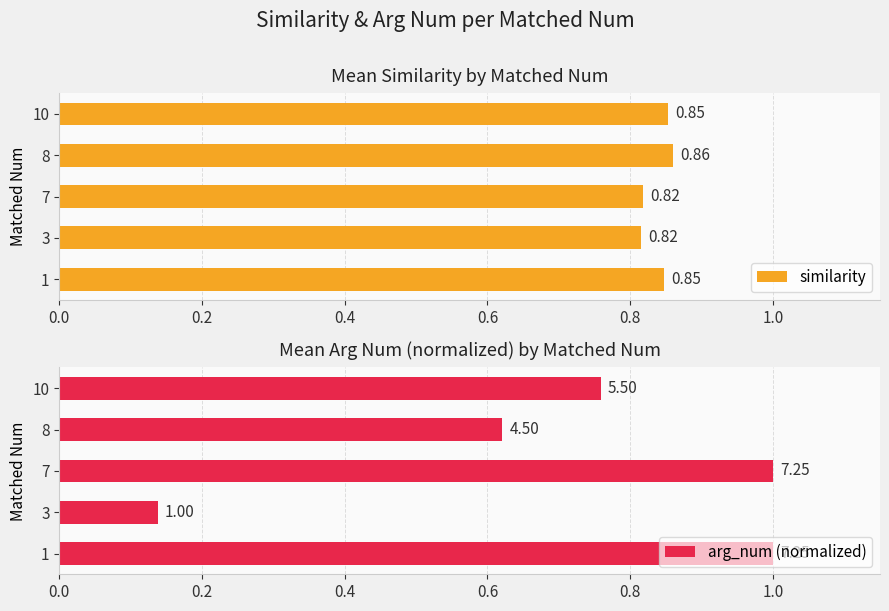

What is the sum of all similarity values?

4.2